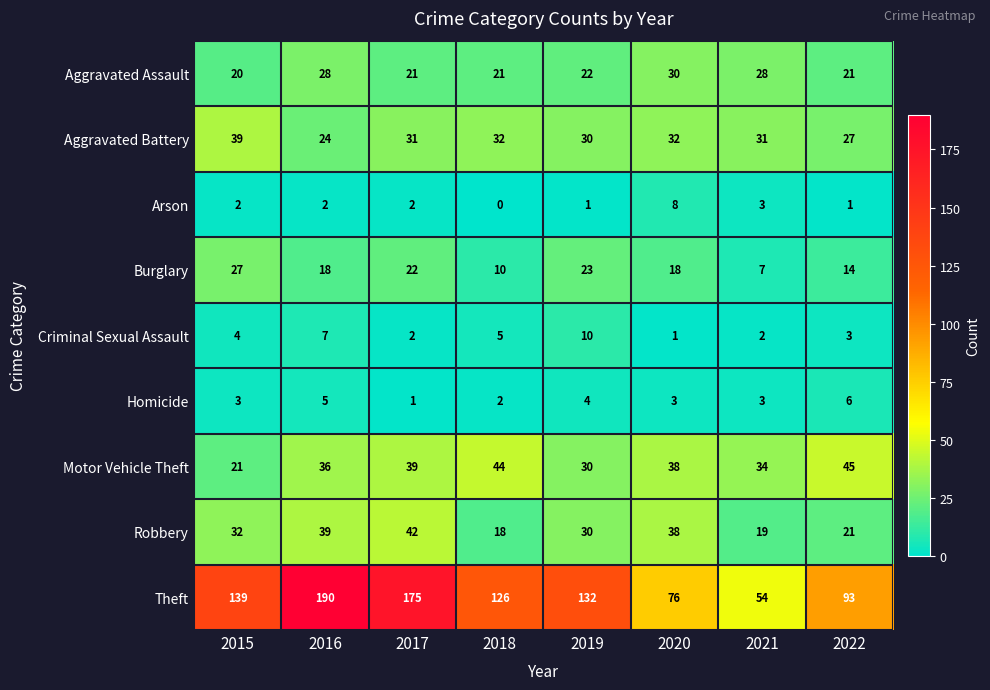

What is the total value across all series at 2022?

231